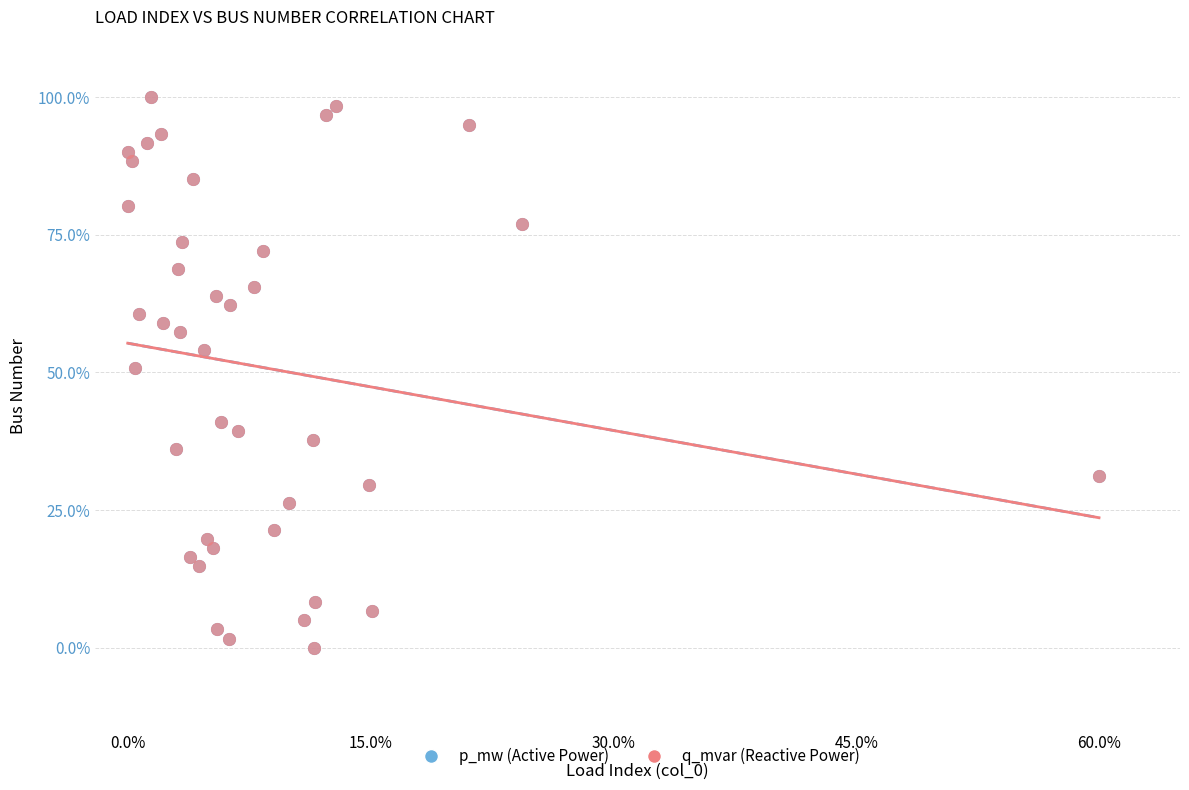

What are all the series names shown in the legend?

p_mw (Active Power), q_mvar (Reactive Power)